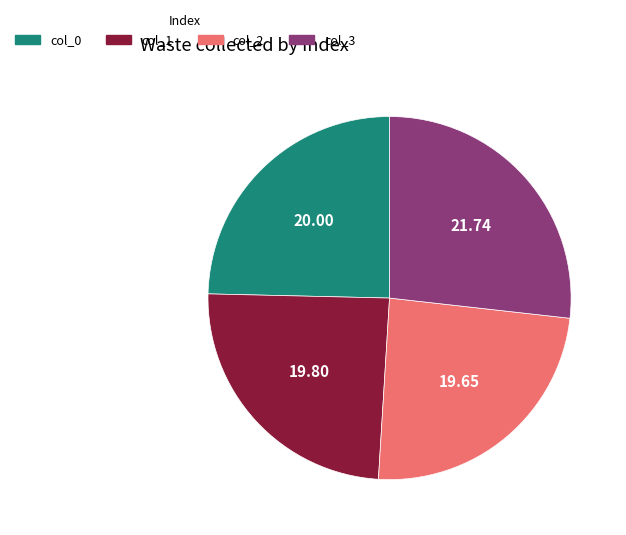

Is there any slice that represents more than half of the pie?

No